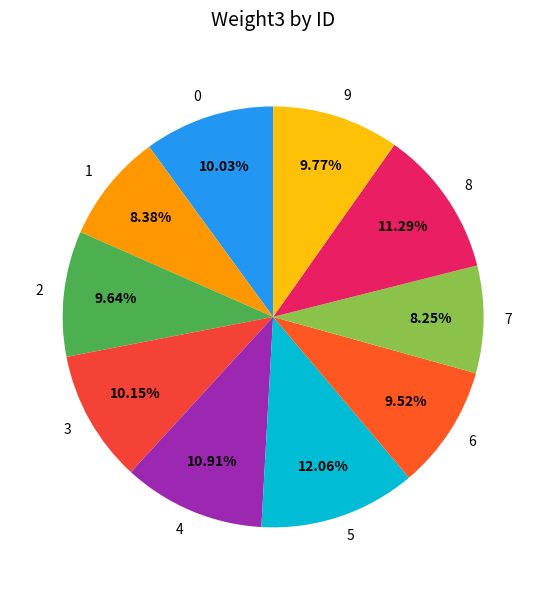

Is it true that 8 is 1% of the pie?

False